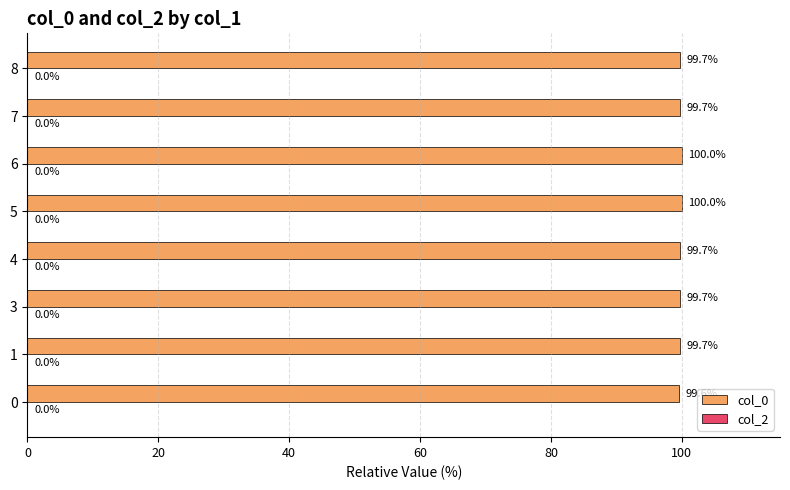

What is the difference between the second highest and second lowest values?

0.3